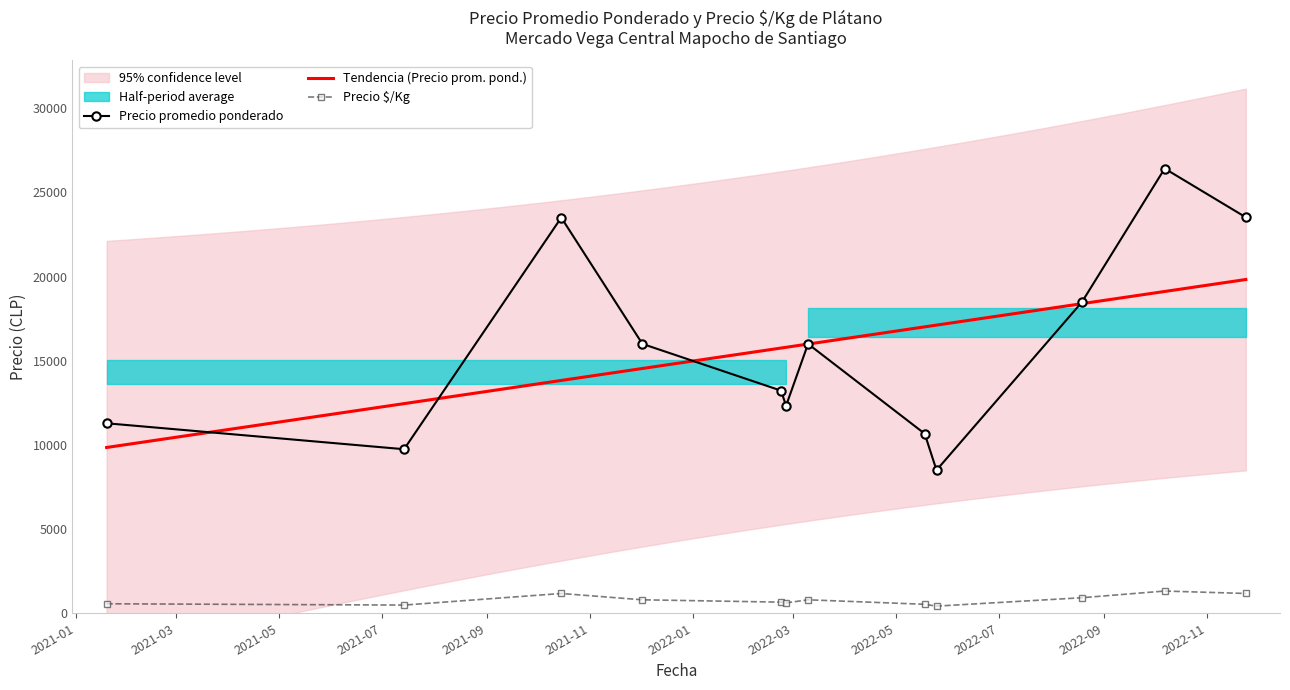

In Precio promedio ponderado, how many points are higher than both neighbors (excluding endpoints)?

3